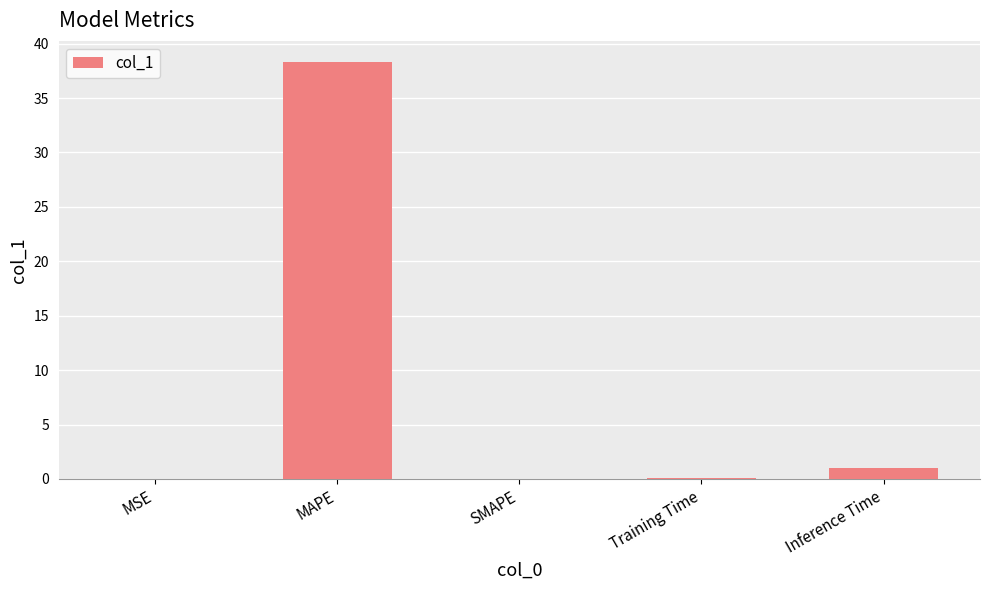

Are the bars horizontal?

No